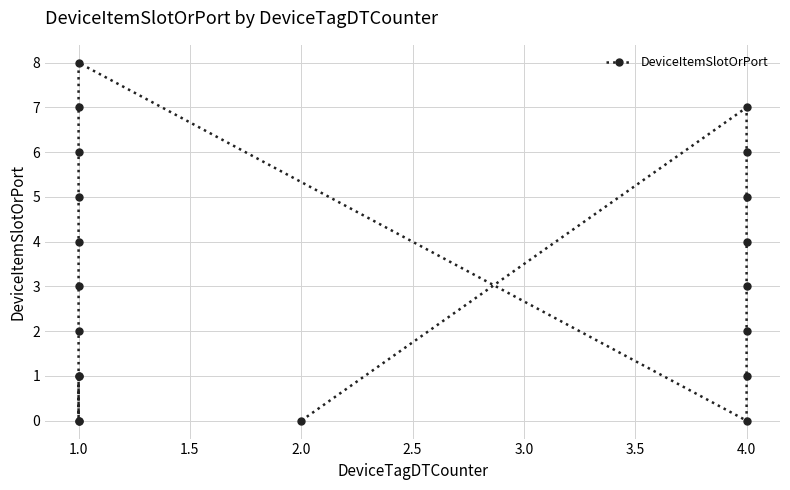

Reading left to right, extract all data points from this chart.

0	1	0	1	2	3	4	5	6	7	8	0	1	2	3	4	5	6	7	0